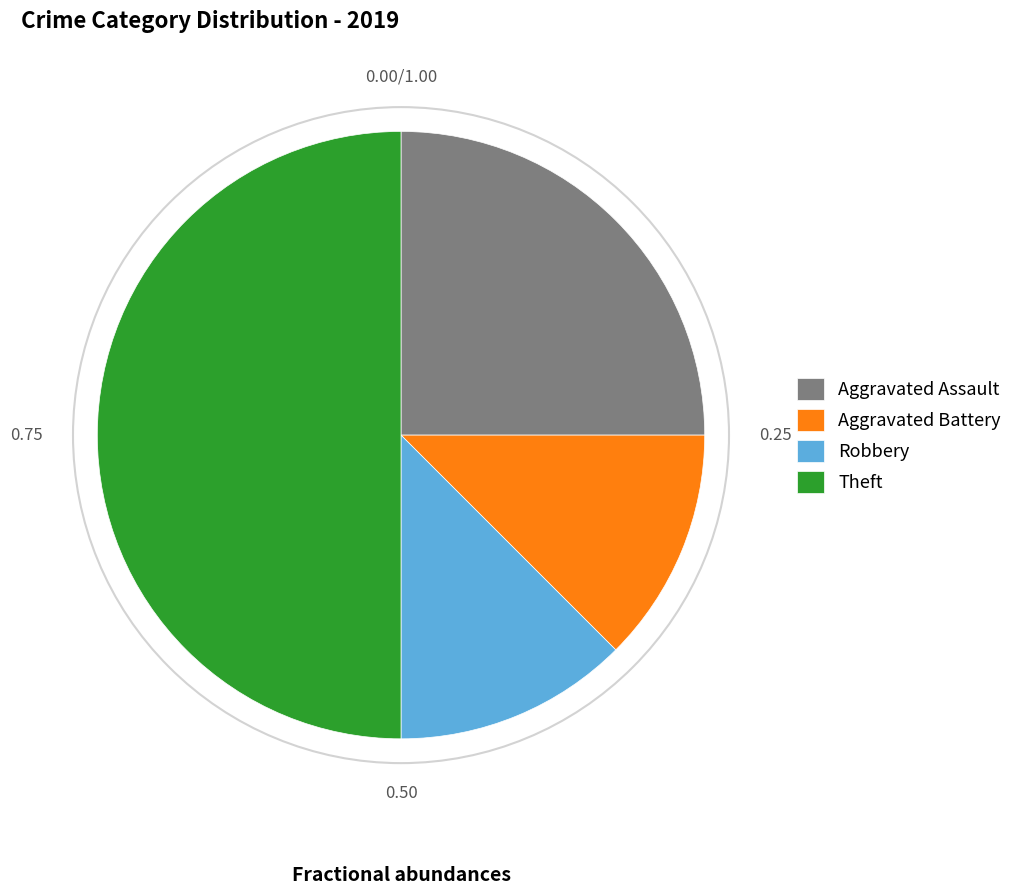

Count the number of slices in the pie.

4